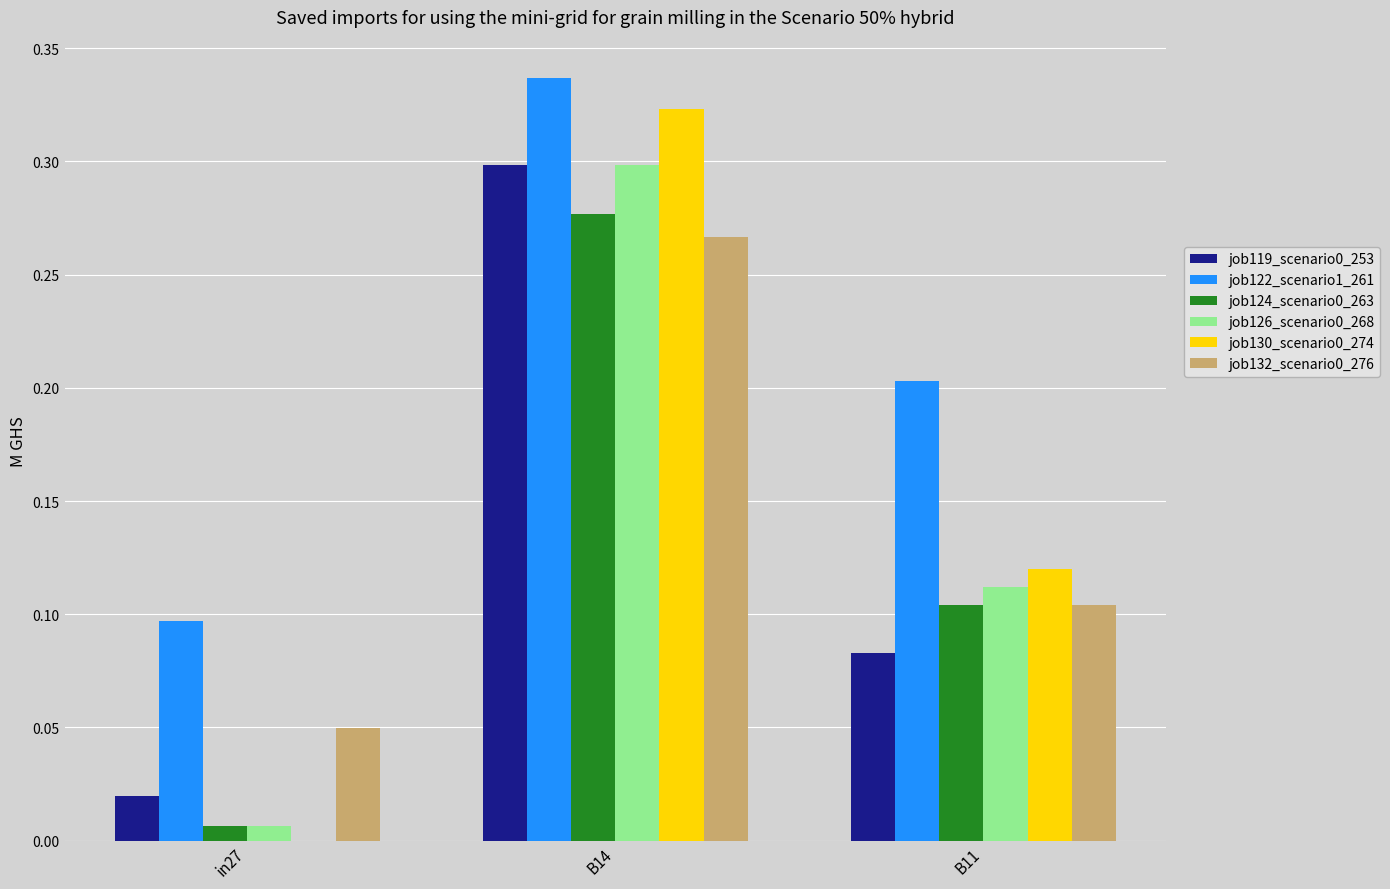

The value of job130_scenario0_274 at B14 is 0.2. True or false?

False